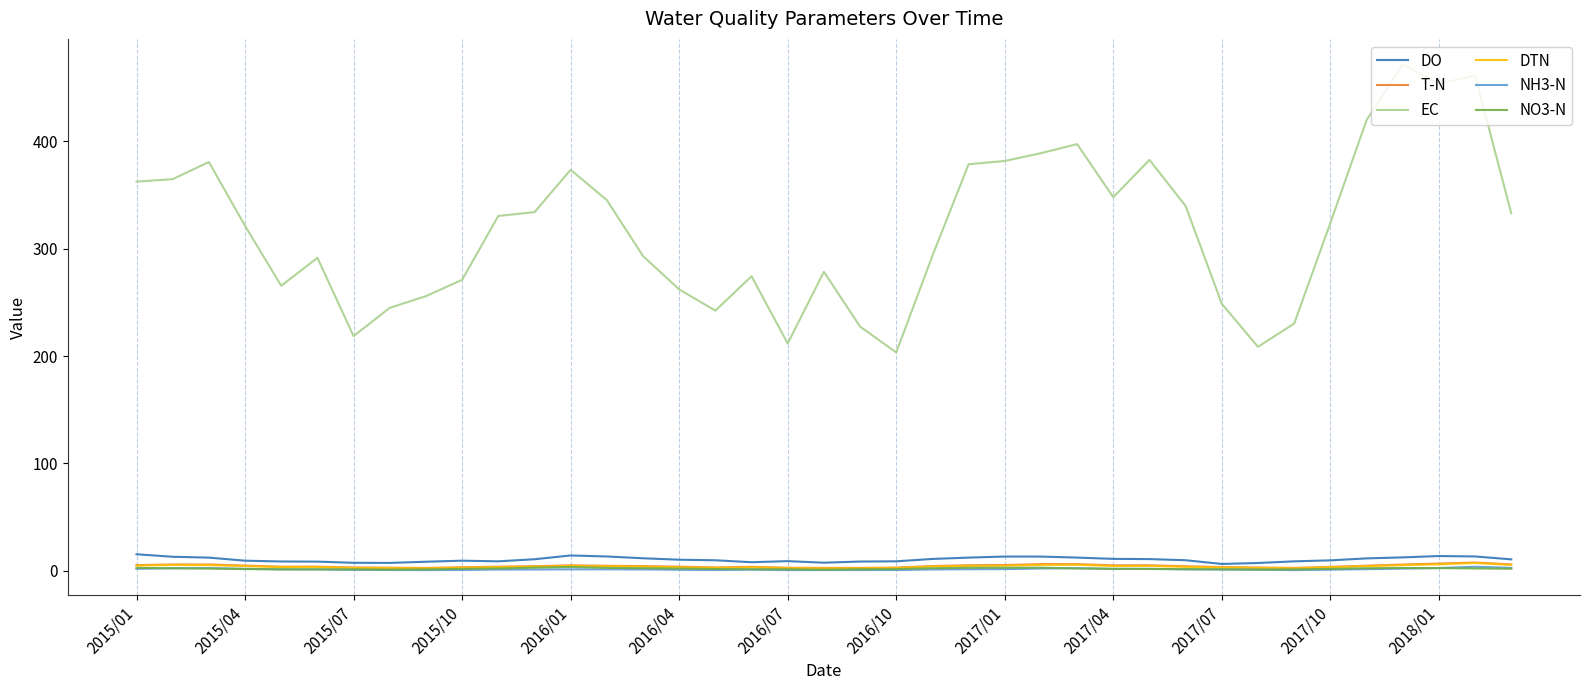

What is the sum of all NO3-N values?

79.3